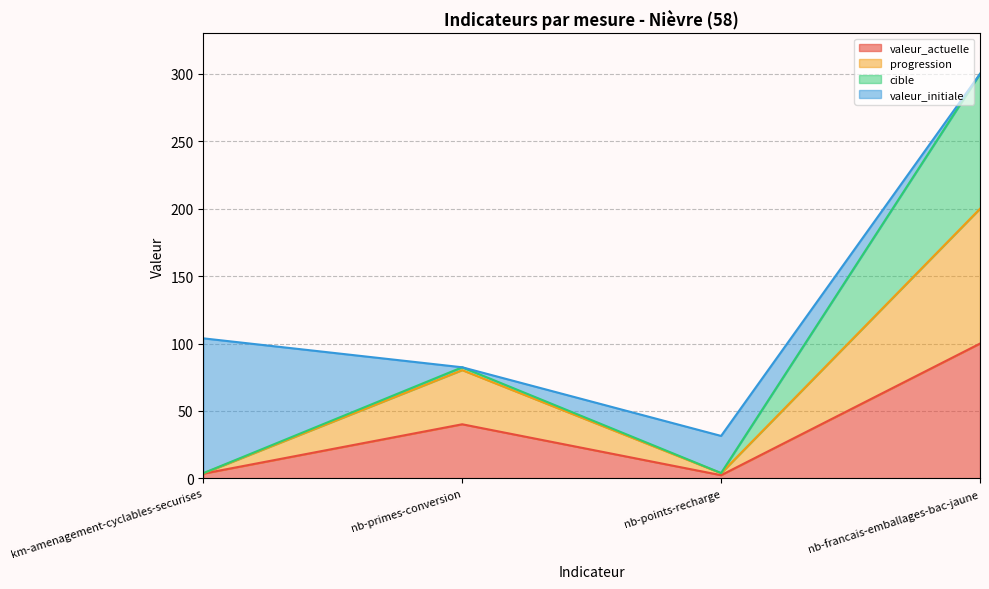

Which label corresponds to the smallest value in the chart?

nb-points-recharge